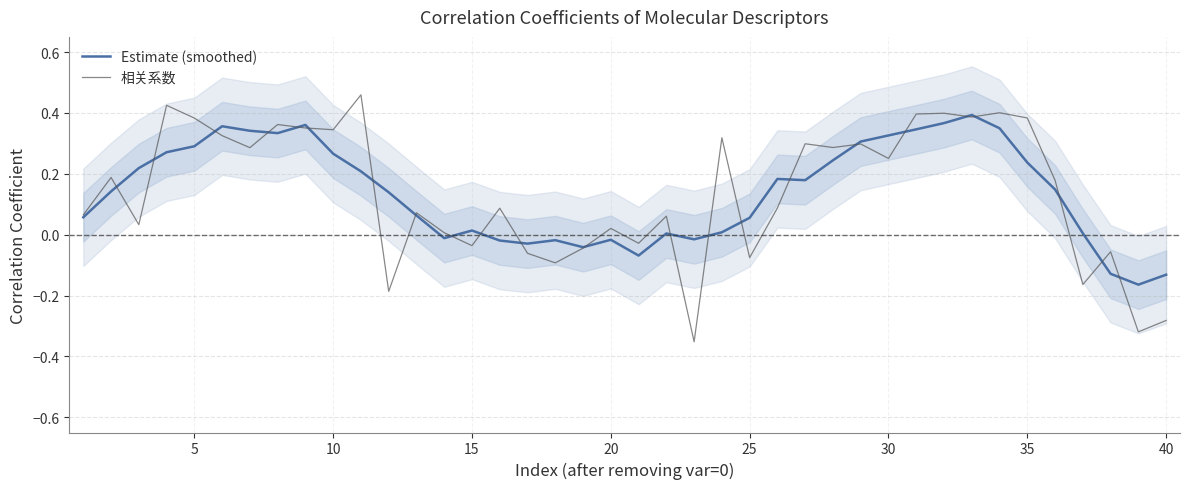

Is it true that Estimate (smoothed) equals 0.6 at 30?

False